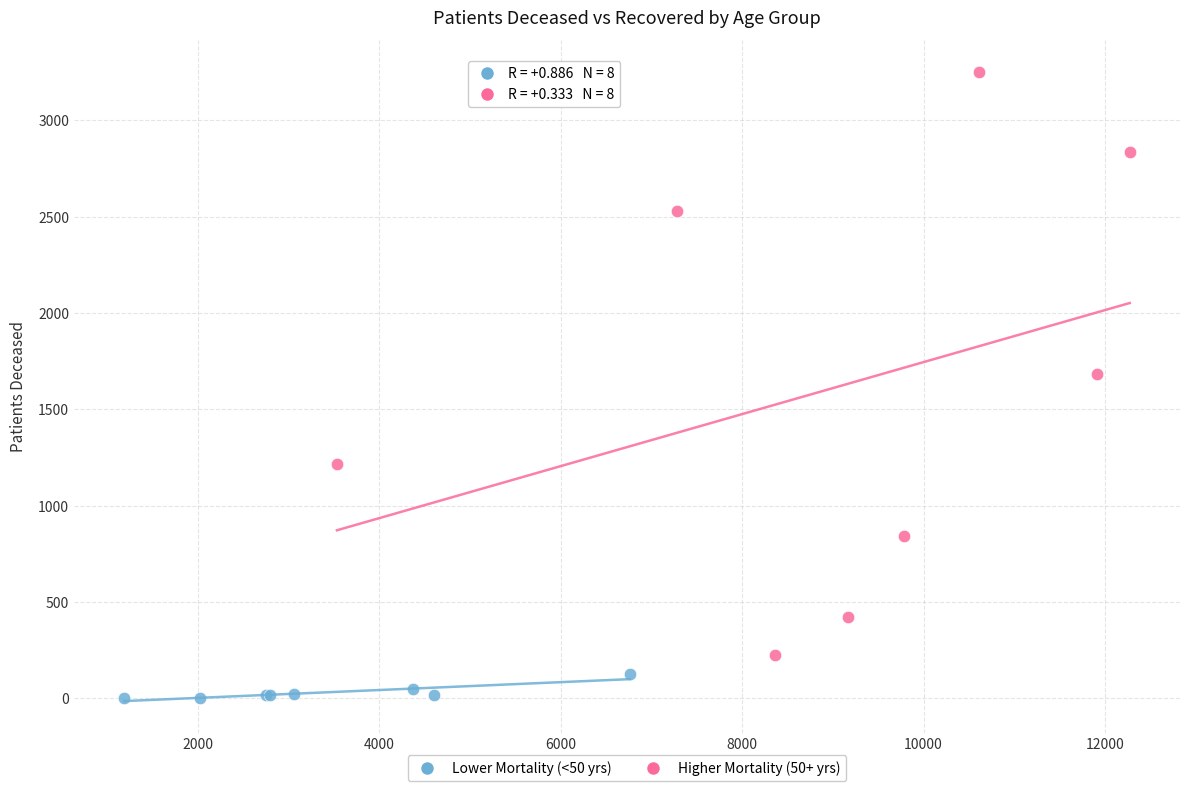

Which series has the largest Y range (max minus min)?

Higher Mortality (50+ yrs)